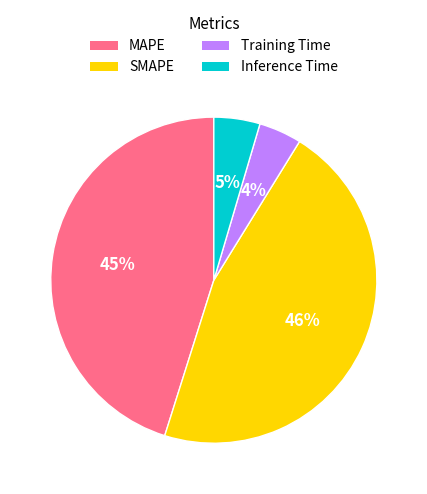

Combined, do Training Time and Inference Time account for over 50%?

No